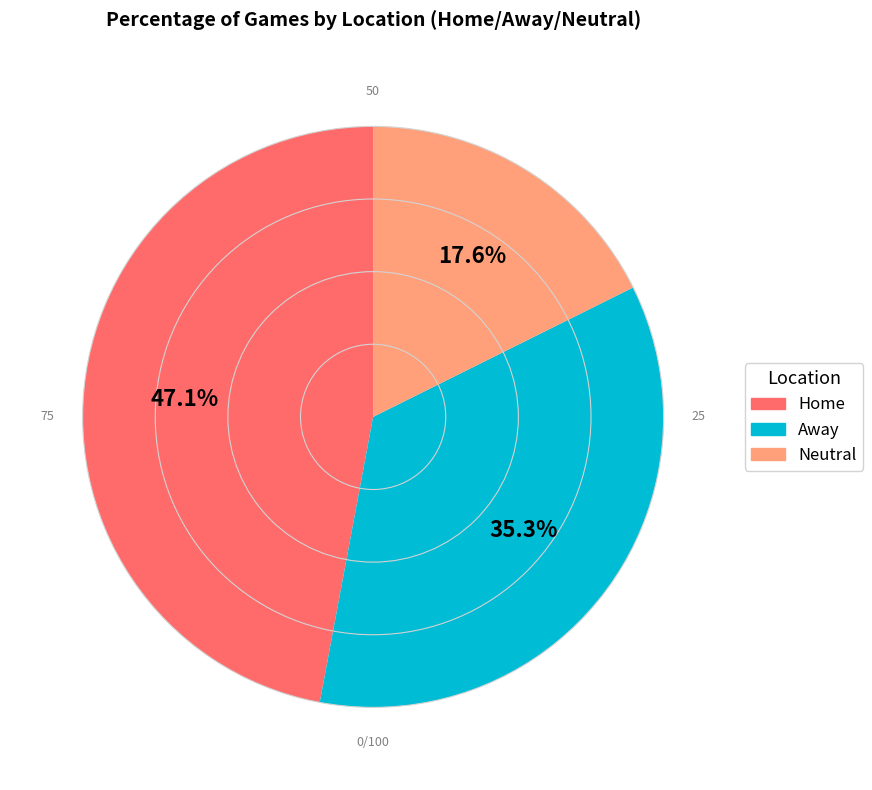

What percentage is NOT represented by Neutral?

82.4%